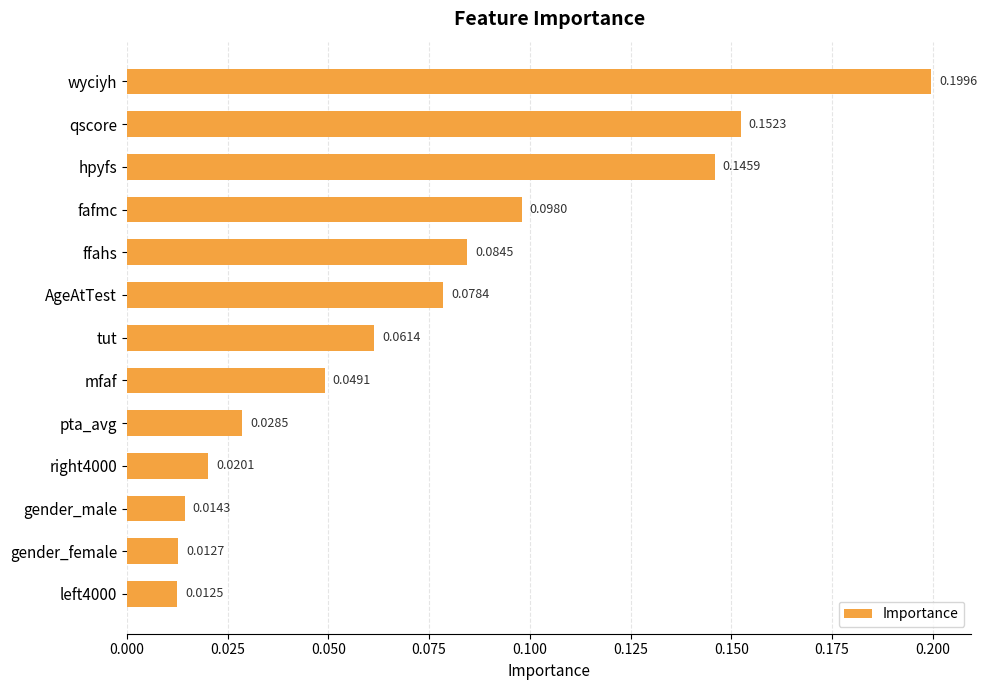

What is the label of the 6th bar from the bottom?

mfaf